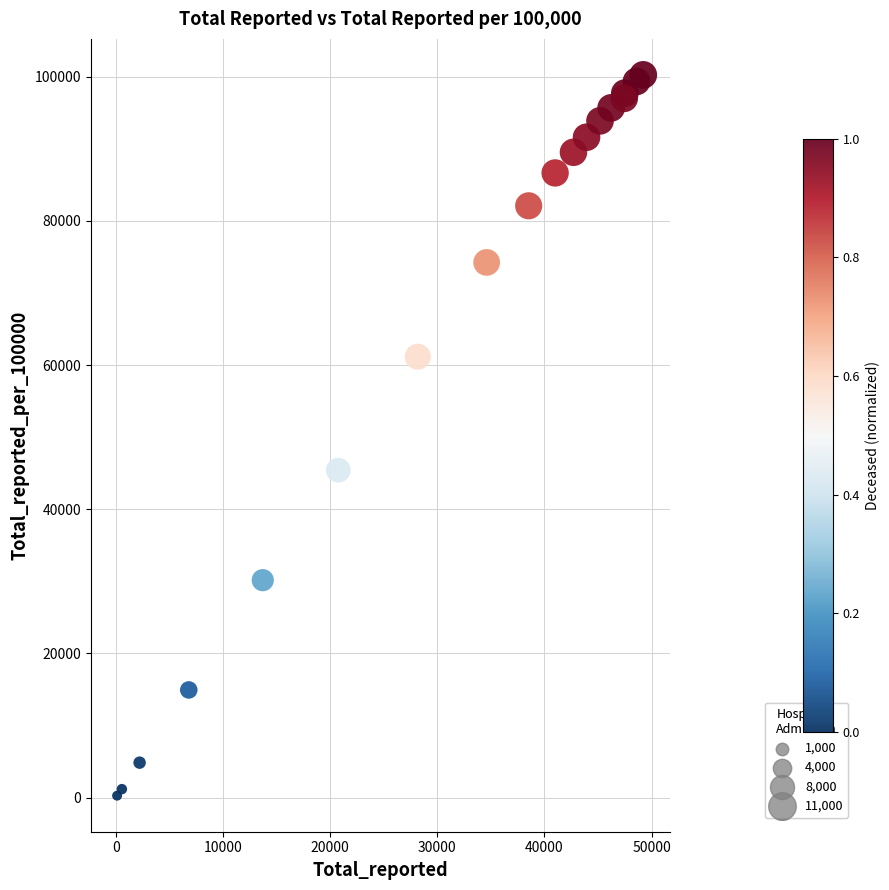

What Y value in the scatter plot is closest to 50259?

45420.9